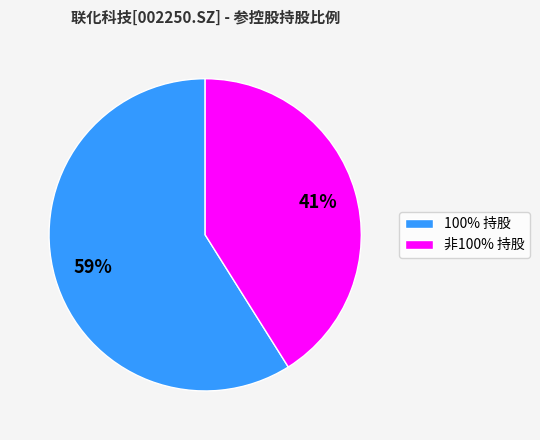

Does 非100% 持股 represent more than half of the total?

No